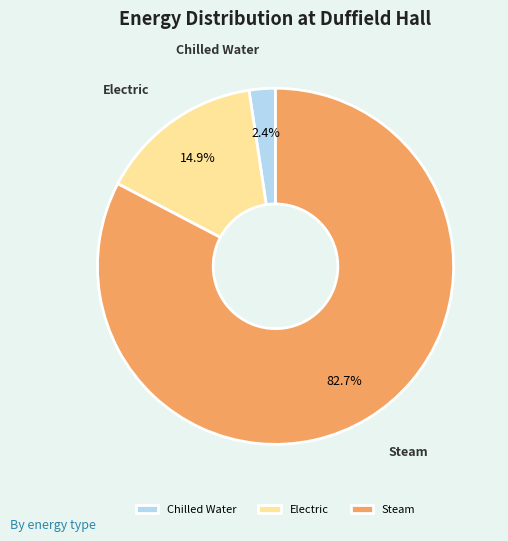

What is the smallest slice in the pie chart?

Chilled Water